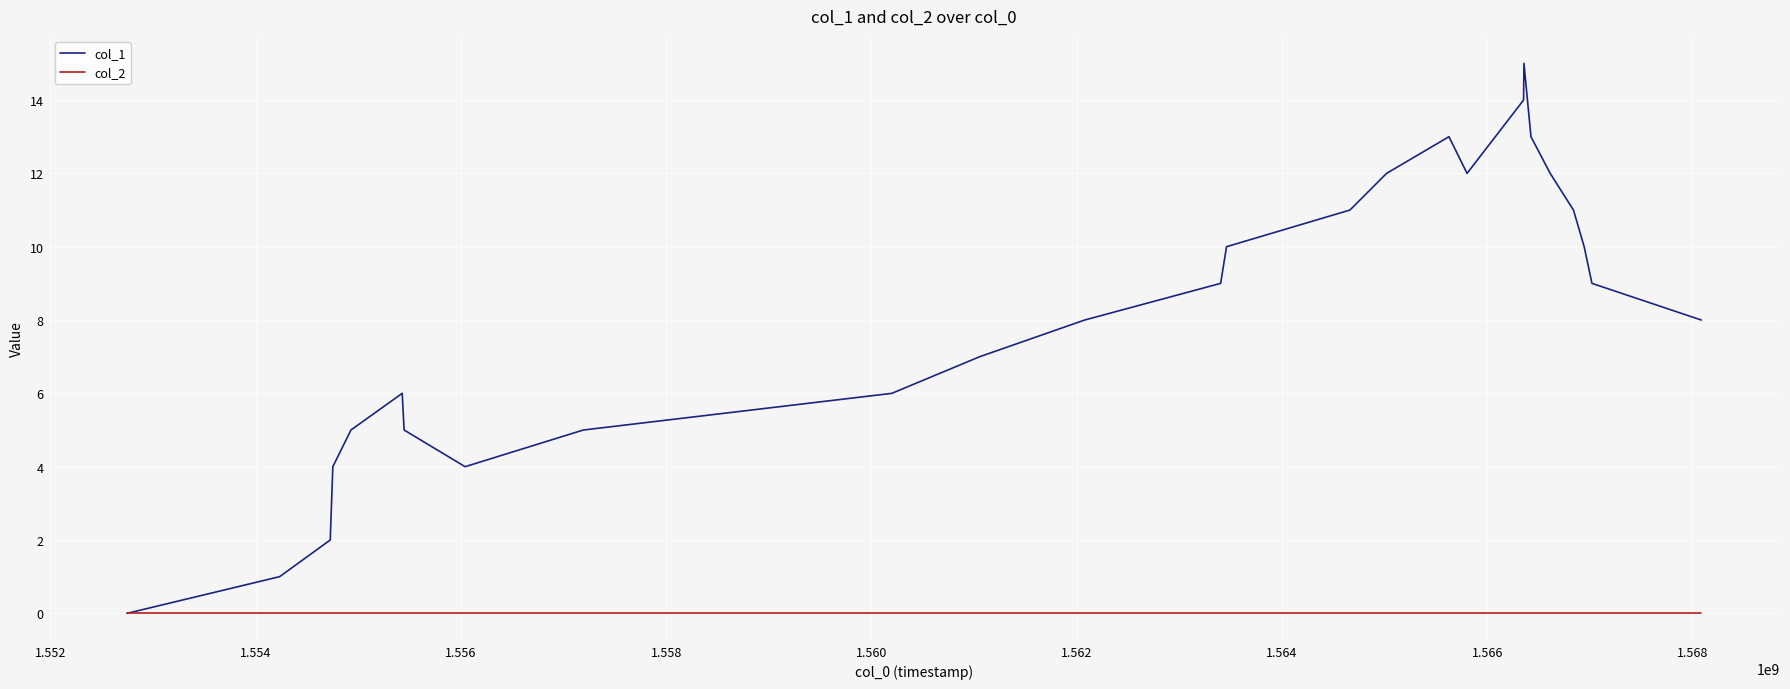

Rank the series by their average value, from highest to lowest.

col_1, col_2